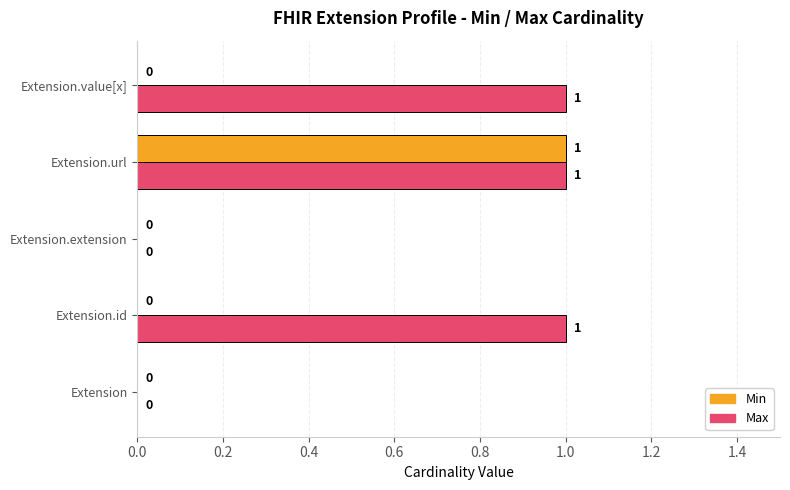

What is the sum of all Min values?

1